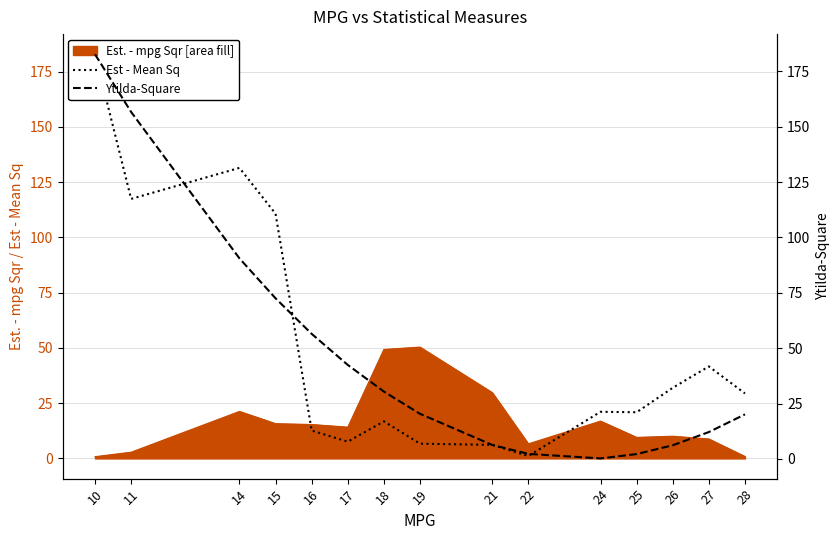

What is the value of the Est - Mean Sq point at the 11th from the left?

21.1